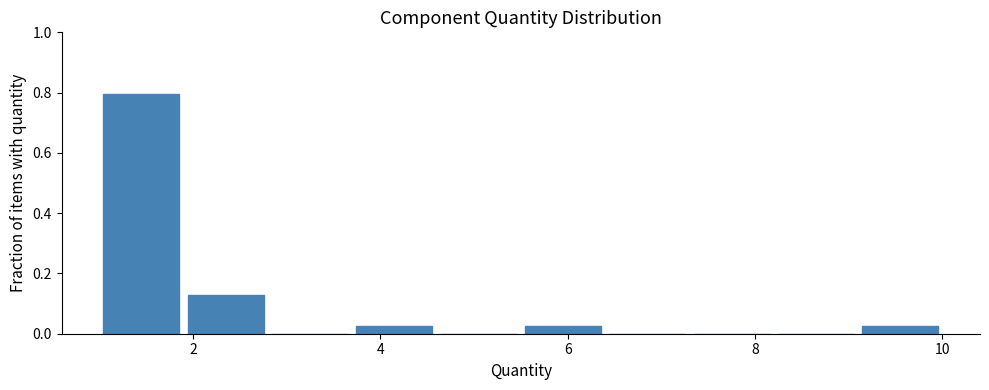

What is the height of the bar covering 1.9 to 2.8 on the x-axis? Neither the bar edges nor the heights are printed on the chart, so give them approximately, as read against the axes.

0.12